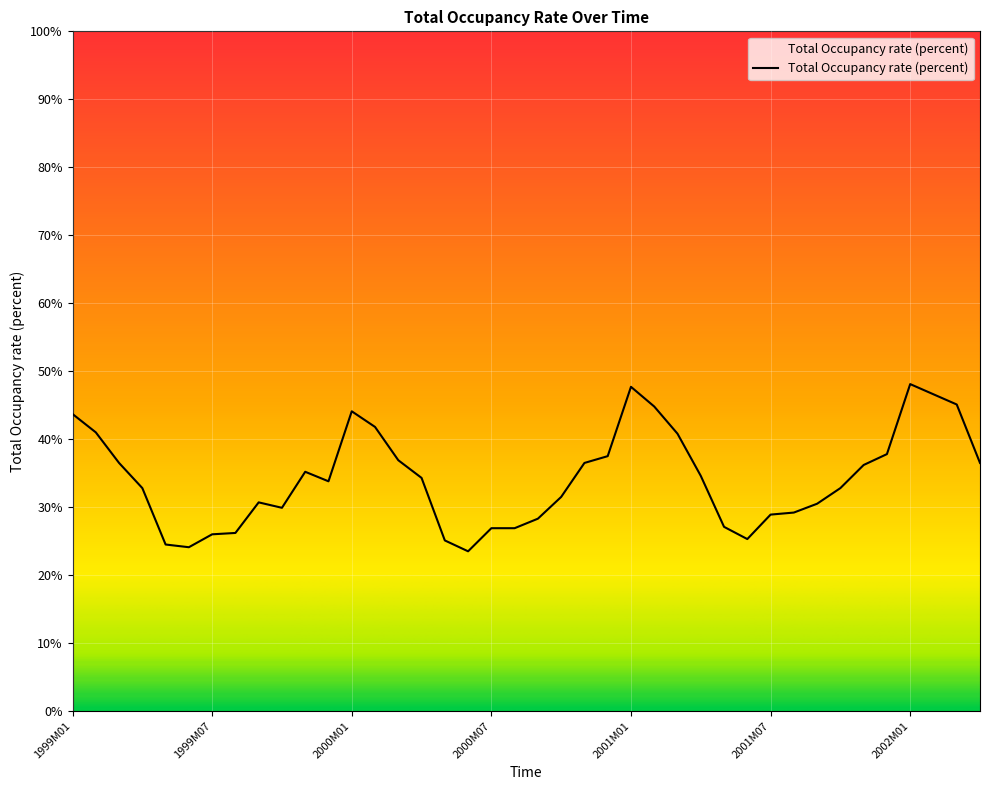

What is the minimum value shown in the chart?

23.5